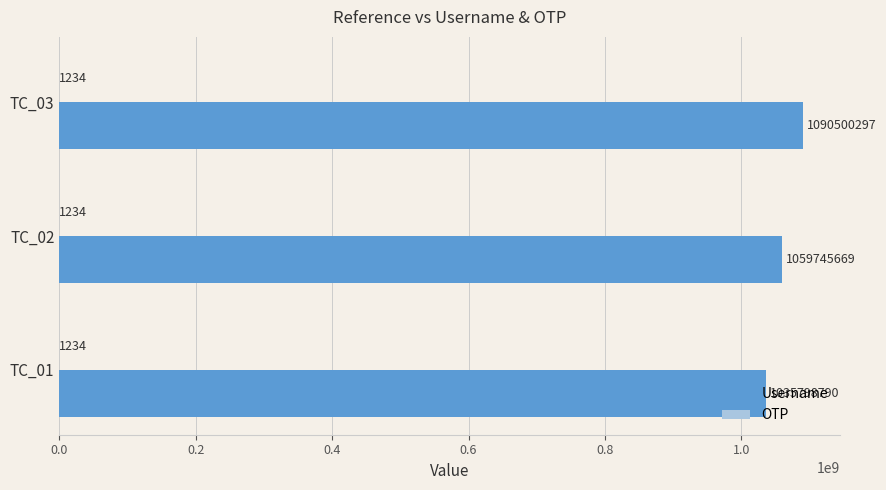

Which series has the largest total across all categories?

Username